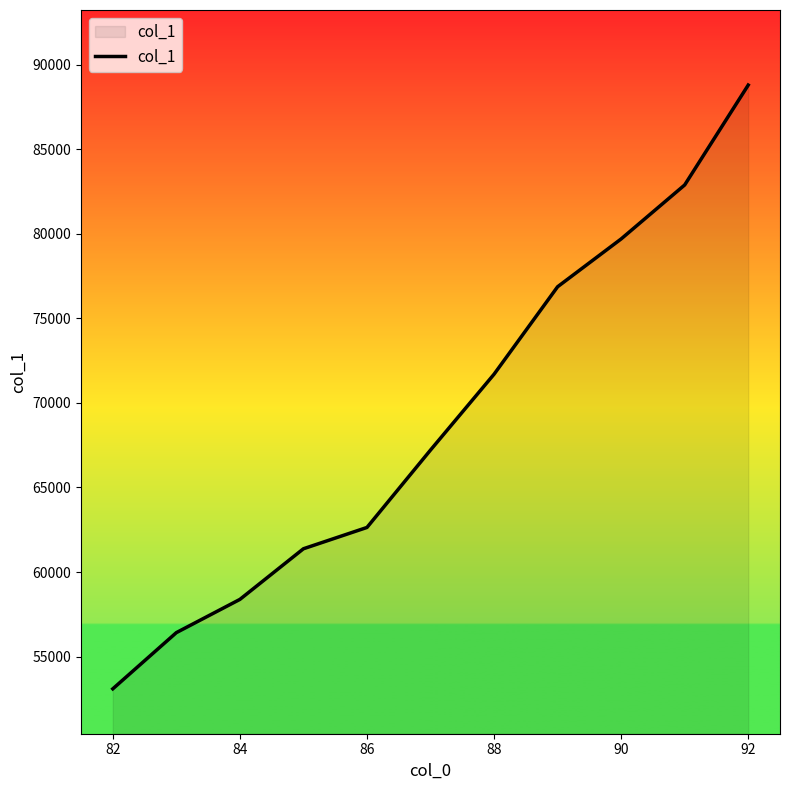

What is the difference between the maximum and minimum values?

35706